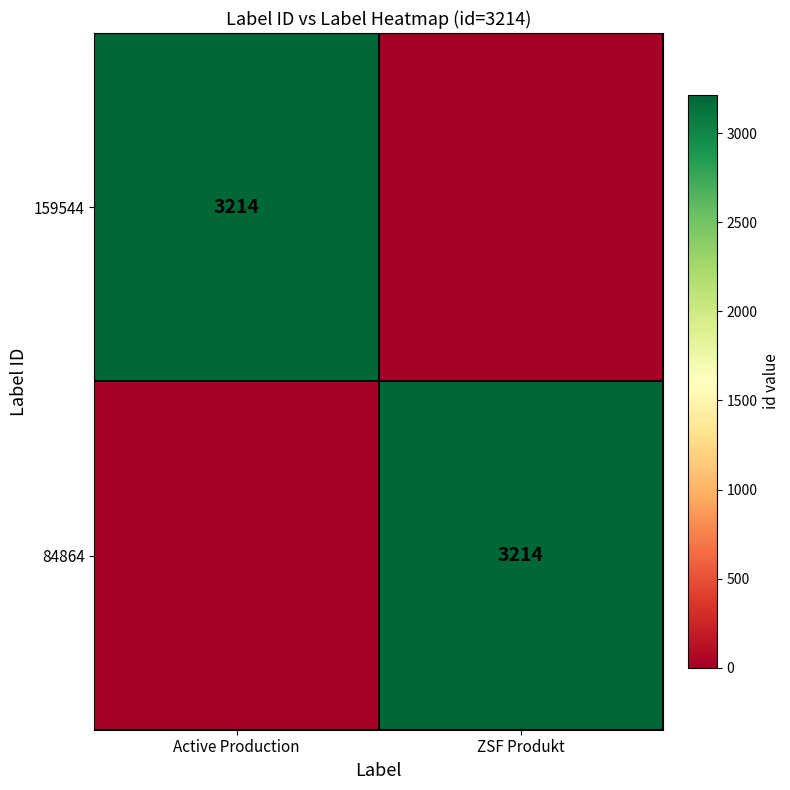

True or false: 84864 has a value of 4883 at ZSF Produkt.

False